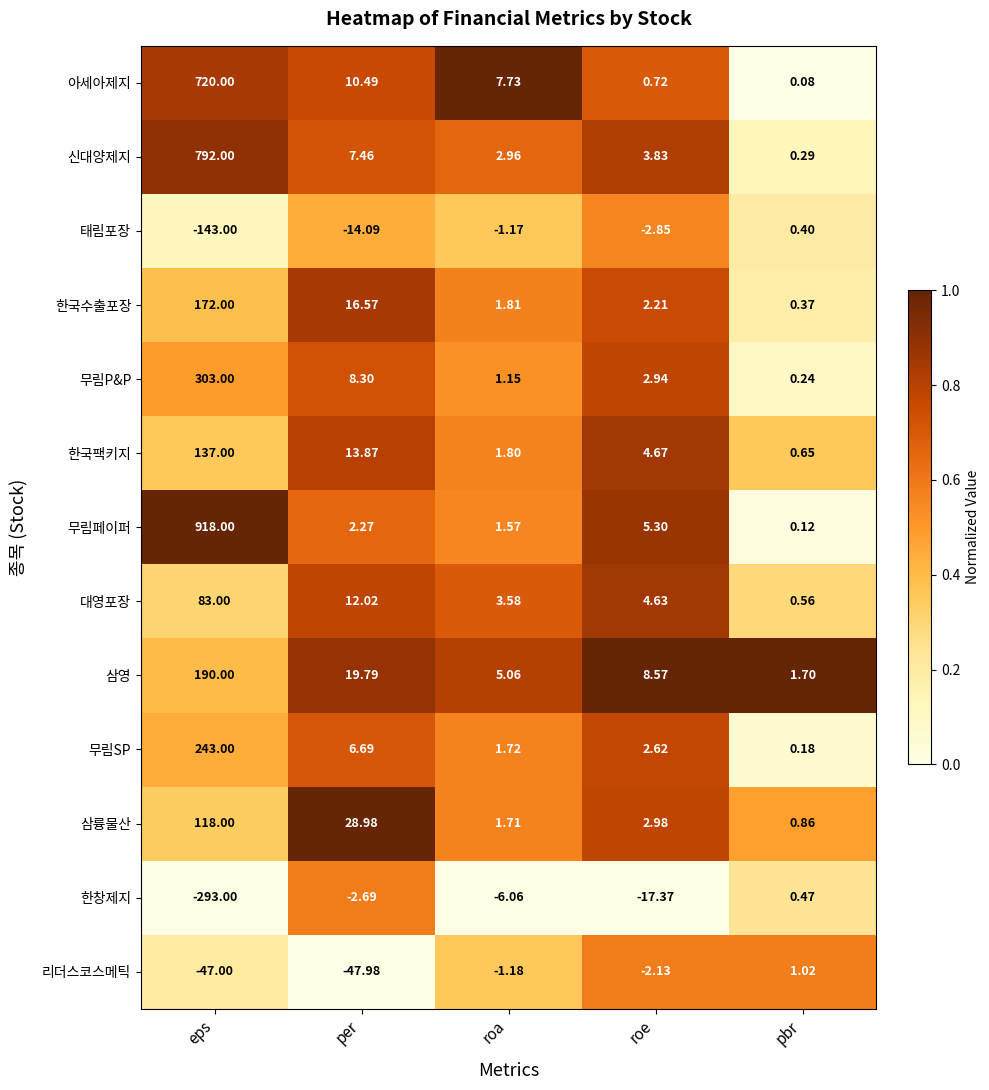

Which series changed the most between eps and per?

무림페이퍼